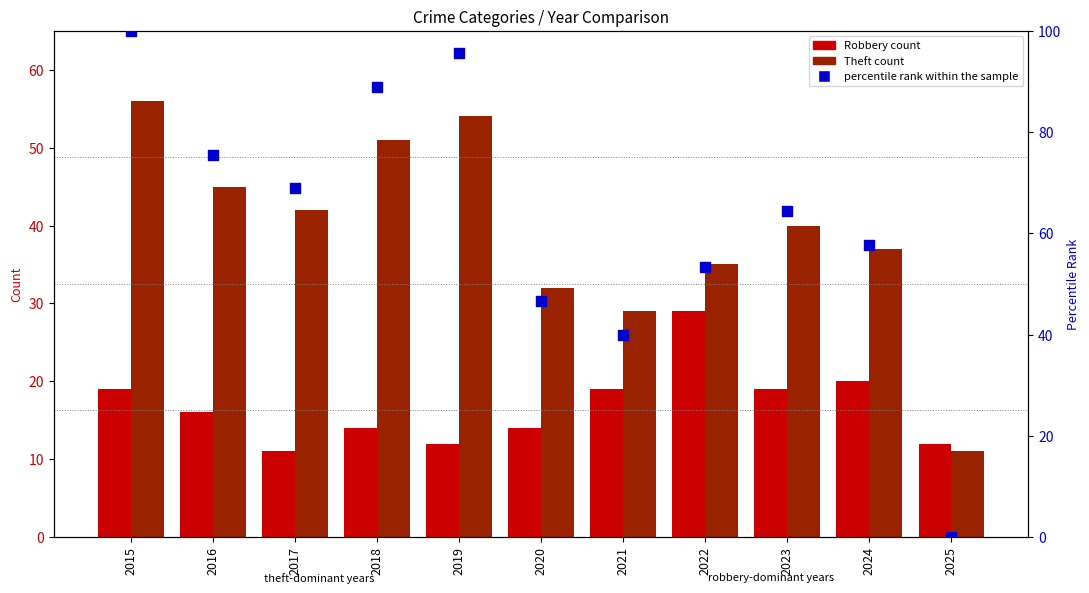

Which series has the widest spread of Y values?

percentile rank within the sample